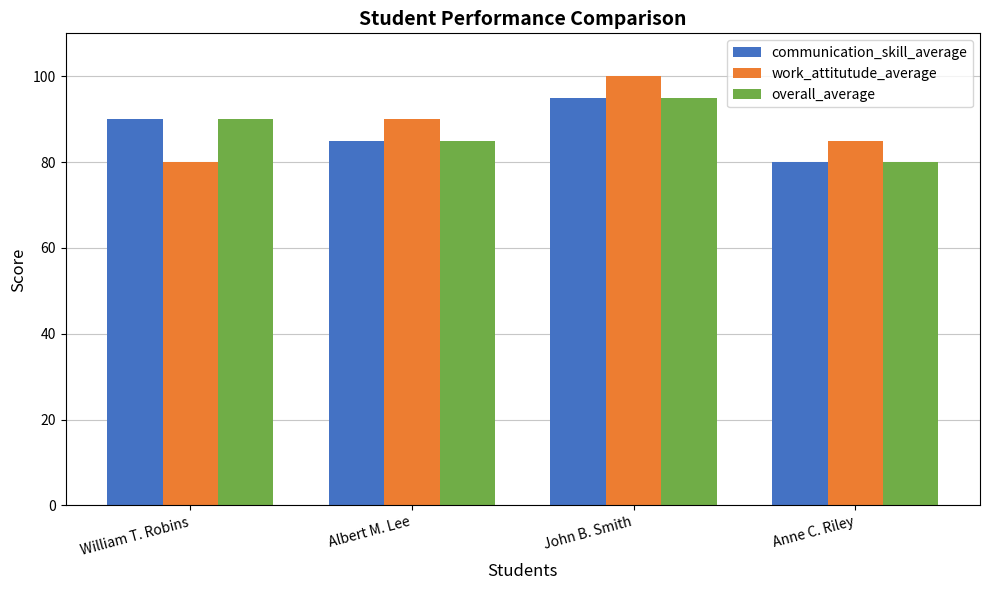

What is the total value across all series at Anne C. Riley?

245